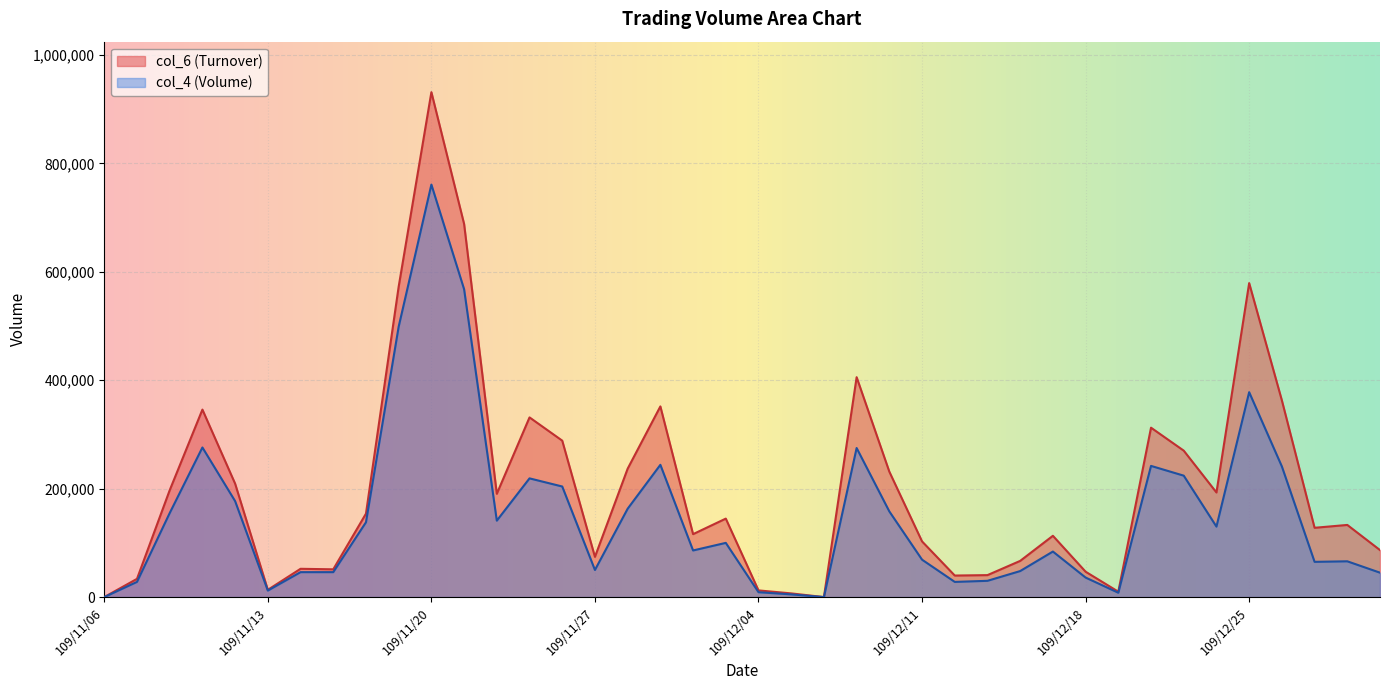

Reading left to right, what are all the values shown in this chart?

col_6: 109/11/06=0	109/11/09=33640	109/11/10=197140	109/11/11=345880	109/11/12=209230	109/11/13=13400	109/11/16=52170	109/11/17=51220	109/11/18=153920	109/11/19=572790	109/11/20=931520	109/11/23=688360	109/11/24=190530	109/11/25=331480	109/11/26=288600	109/11/27=74200	109/11/30=236880	109/12/01=351760	109/12/02=116100	109/12/03=144760	109/12/04=12300	109/12/07=6800	109/12/08=0	109/12/09=405670	109/12/10=231320	109/12/11=102670	109/12/14=39730	109/12/15=40500	109/12/16=66770	109/12/17=113060	109/12/18=46800	109/12/21=9920	109/12/22=312500	109/12/23=270140	109/12/24=192980	109/12/25=579270	109/12/28=362890	109/12/29=127820	109/12/30=133090	109/12/31=86680
col_4: 109/11/06=0	109/11/09=28000	109/11/10=155000	109/11/11=276000	109/11/12=177000	109/11/13=12000	109/11/16=46000	109/11/17=46000	109/11/18=138000	109/11/19=499000	109/11/20=761000	109/11/23=568000	109/11/24=141000	109/11/25=219000	109/11/26=204000	109/11/27=50000	109/11/30=163000	109/12/01=244000	109/12/02=86000	109/12/03=100000	109/12/04=9000	109/12/07=5000	109/12/08=0	109/12/09=275000	109/12/10=158000	109/12/11=69000	109/12/14=28000	109/12/15=30000	109/12/16=48000	109/12/17=84000	109/12/18=36000	109/12/21=8000	109/12/22=242000	109/12/23=224000	109/12/24=130000	109/12/25=378000	109/12/28=241000	109/12/29=65000	109/12/30=66000	109/12/31=45000